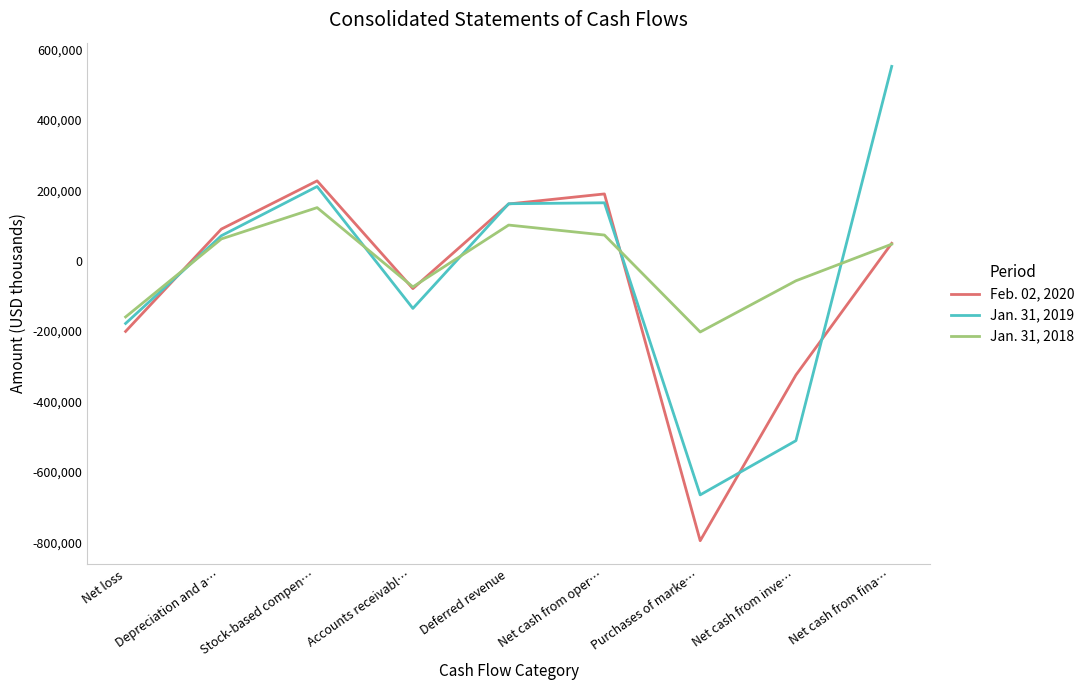

How many distinct data groups are displayed?

3